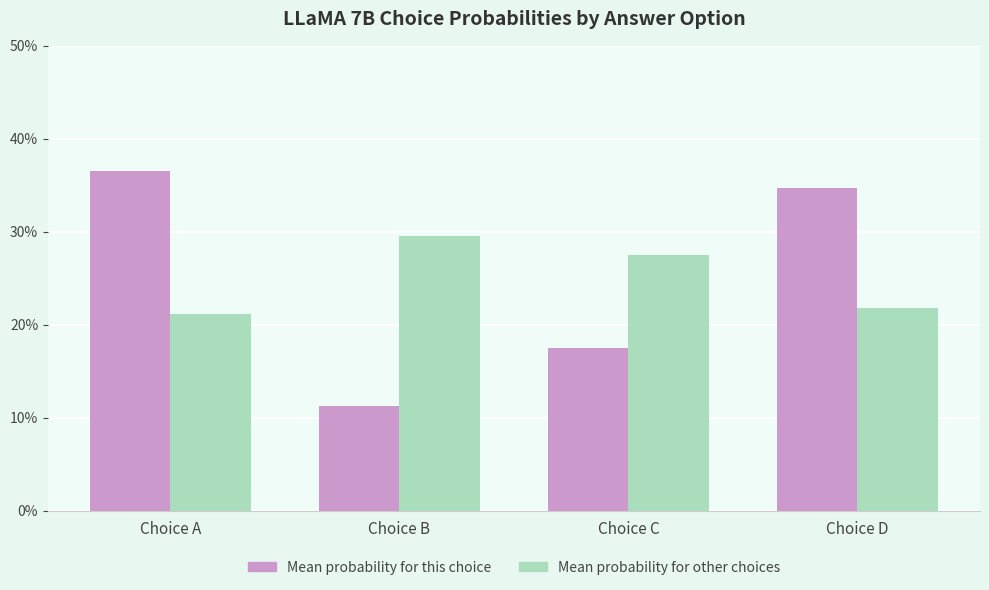

Are the bars horizontal?

No